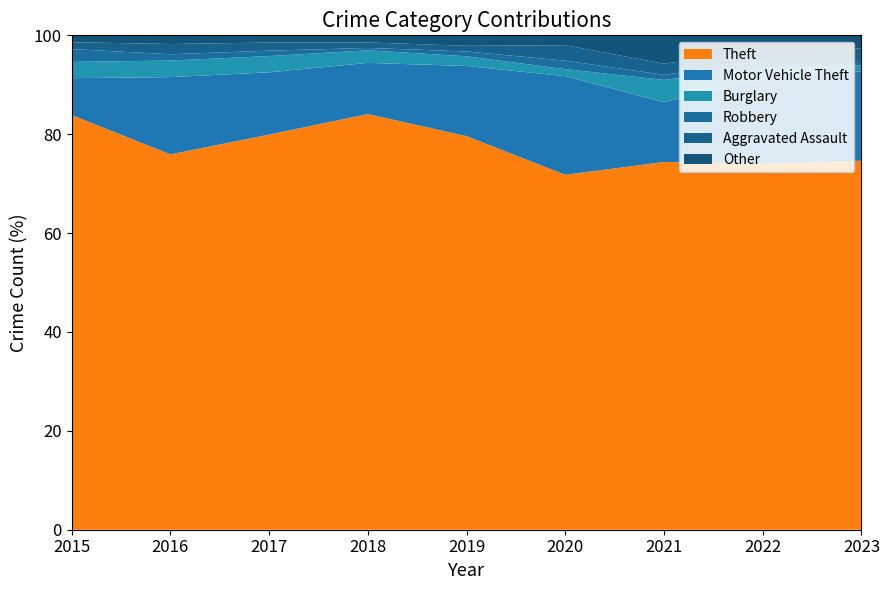

Reading left to right, list all the values displayed in this chart.

Theft: 484	476	438	528	488	252	363	498	533
Motor Vehicle Theft: 43	98	69	65	87	70	59	115	129
Burglary: 19	21	18	16	12	5	22	15	9
Robbery: 15	8	6	3	6	6	5	10	6
Aggravated Assault: 8	13	9	7	7	11	11	14	18
Other: 8	11	8	9	13	7	28	21	19